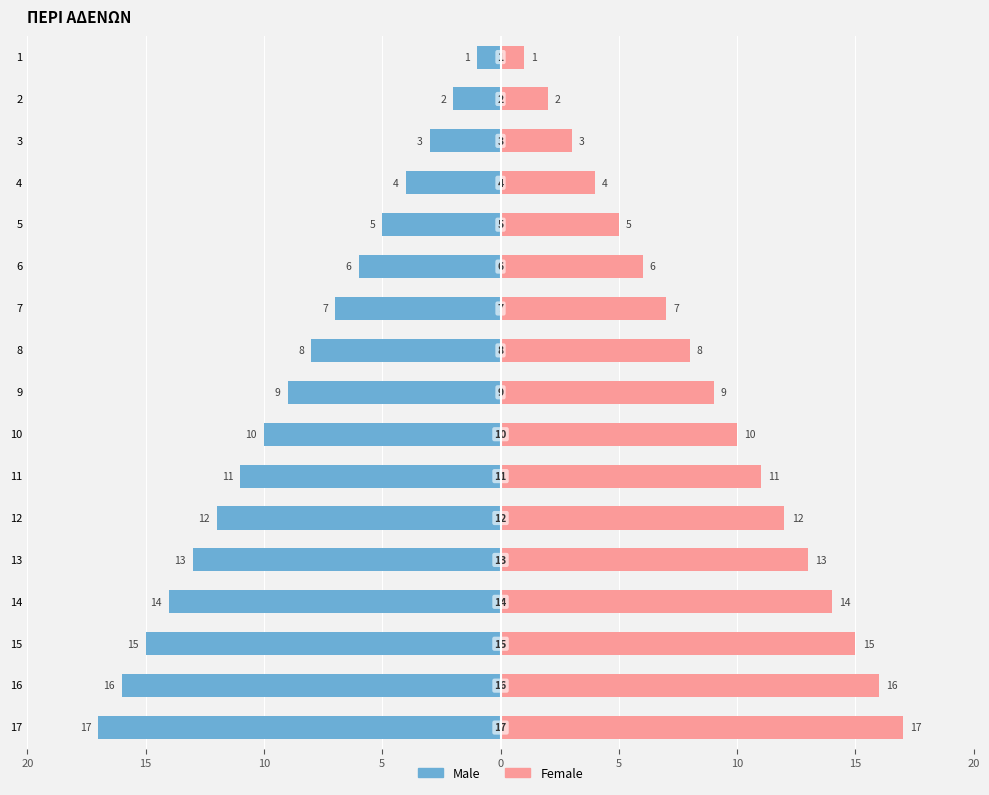

How many groups of bars are there?

17